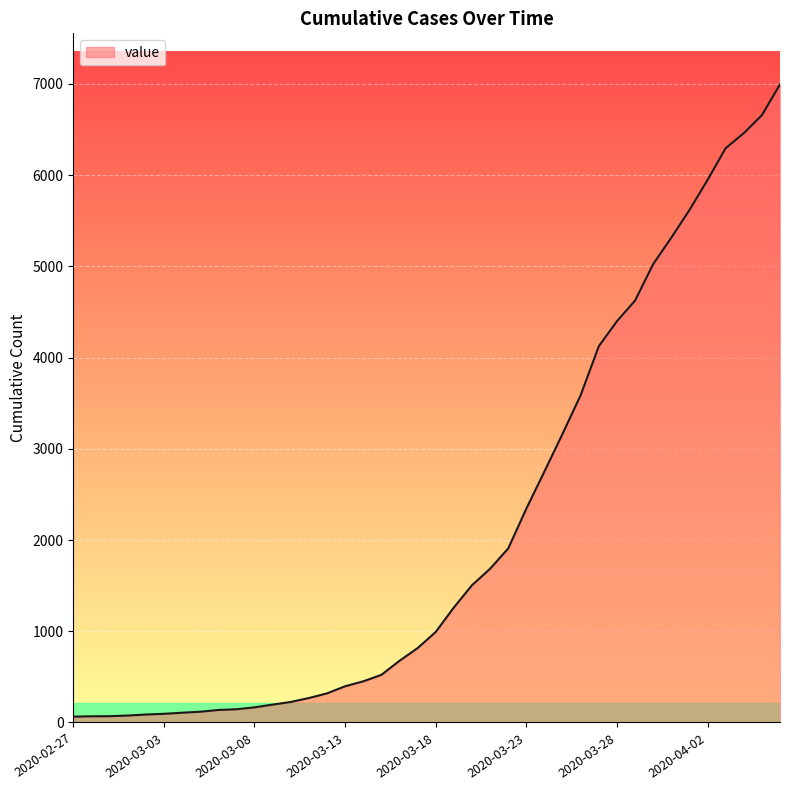

Count the number of data series in this chart.

1